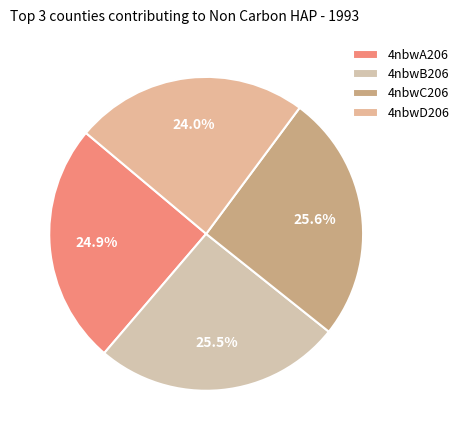

What is the ratio of the value at 4nbwA206 to the value at 4nbwB206?

1.0